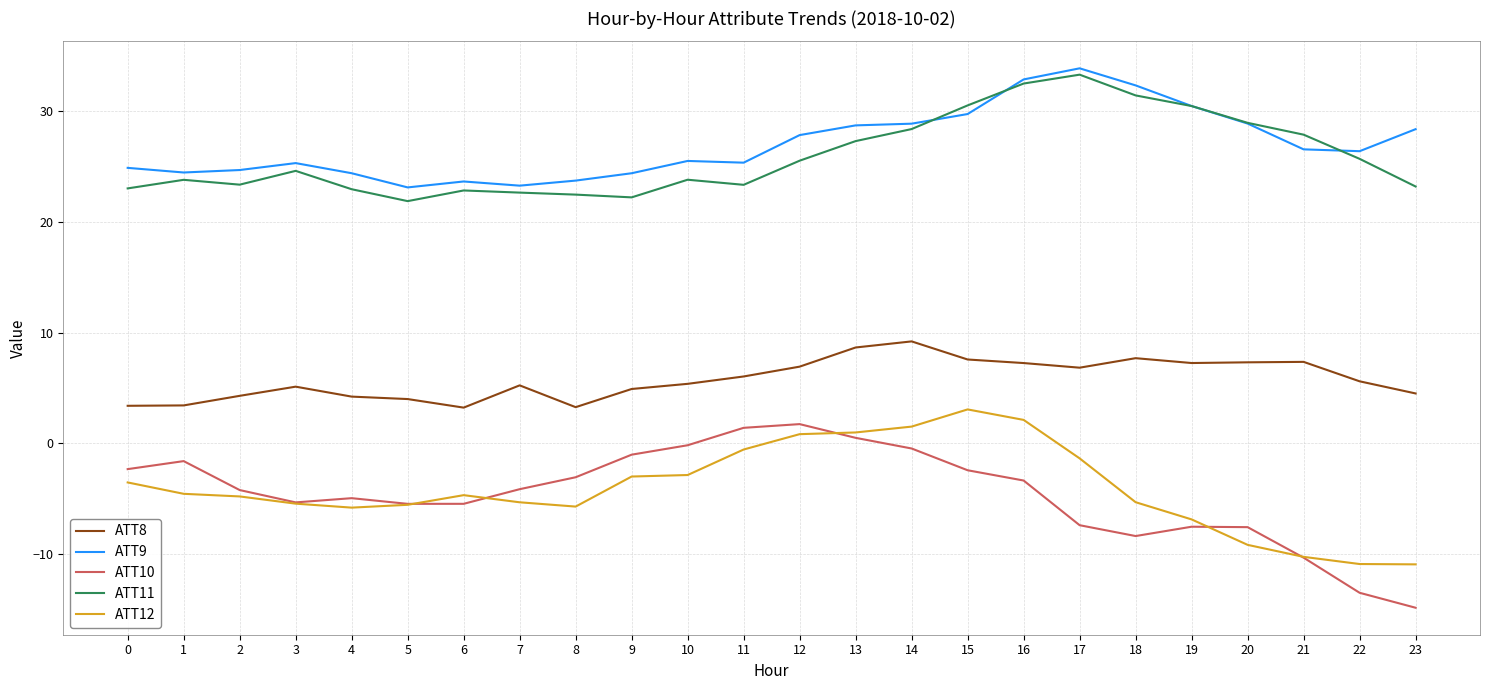

What is the total value across all series at 13?

66.1